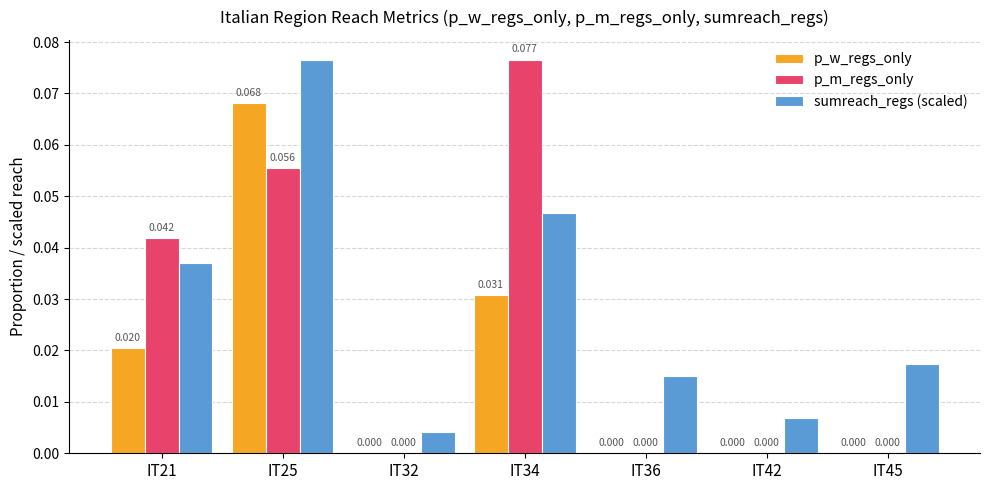

How many p_m_regs_only values are between 0 and 1?

7